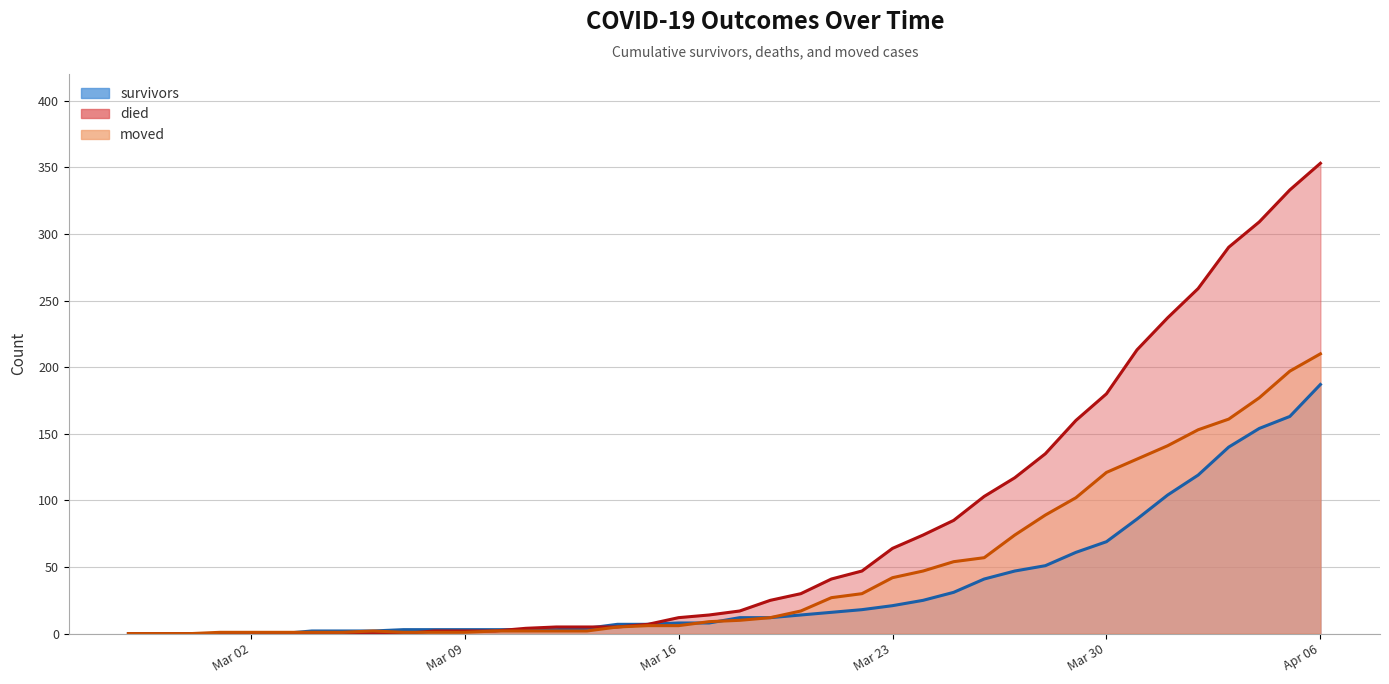

In moved, how many points are higher than both neighbors (excluding endpoints)?

1